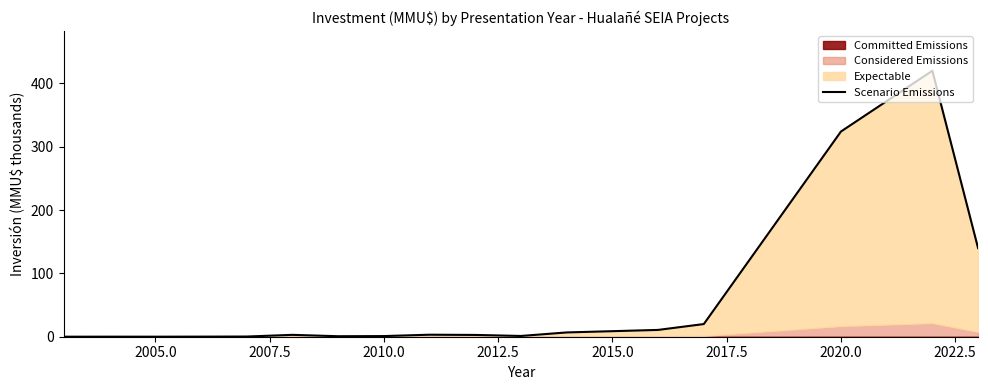

Reading left to right, what are all the values shown in this chart?

0.0	0.1	0.1	0.1	0.3	2.9	0.8	1.0	3.2	2.8	1.2	6.8	10.8	20.0	324.0	420.0	140.0